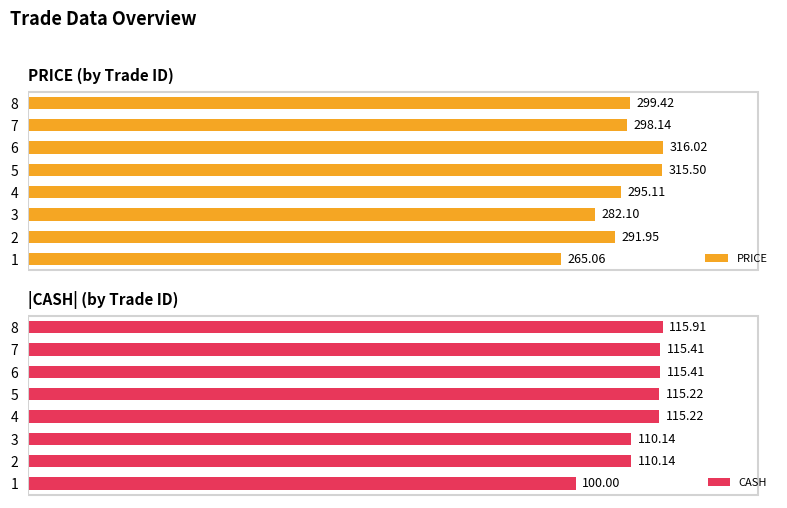

List the labels in order of PRICE value, largest first.

6, 5, 8, 7, 4, 2, 3, 1